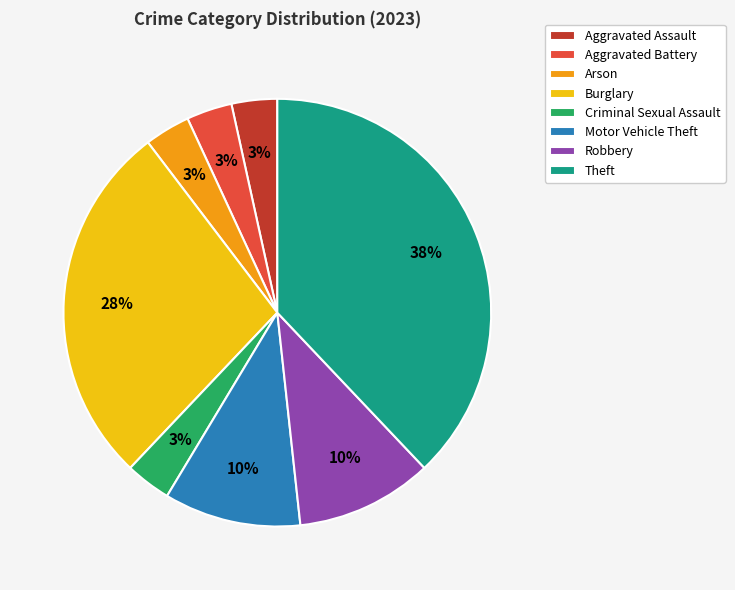

Is it true that Aggravated Assault is 3% of the pie?

True